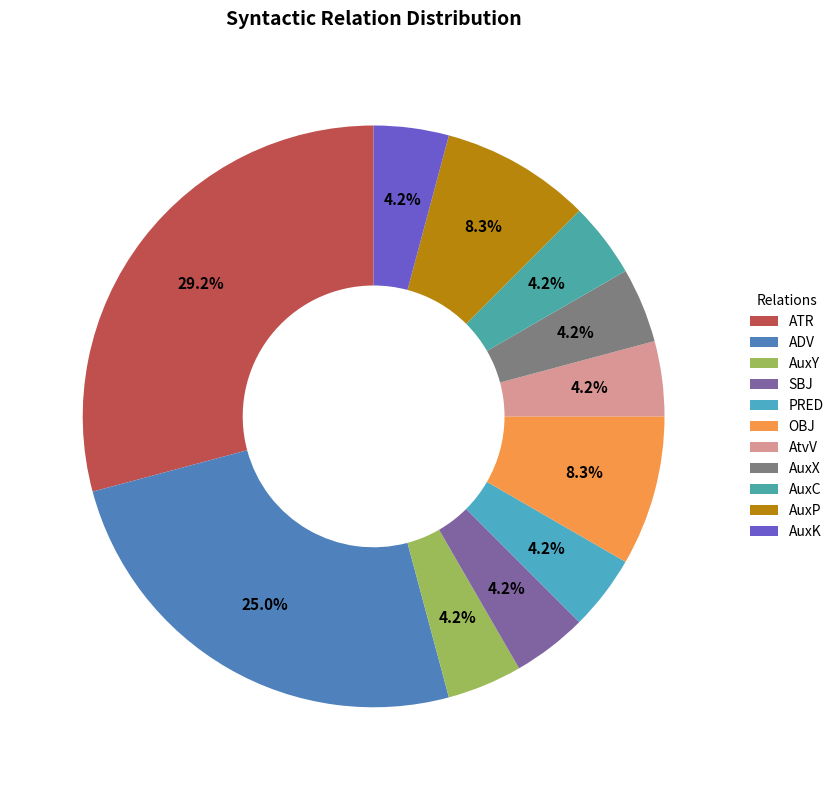

How many slices are in this pie chart?

11